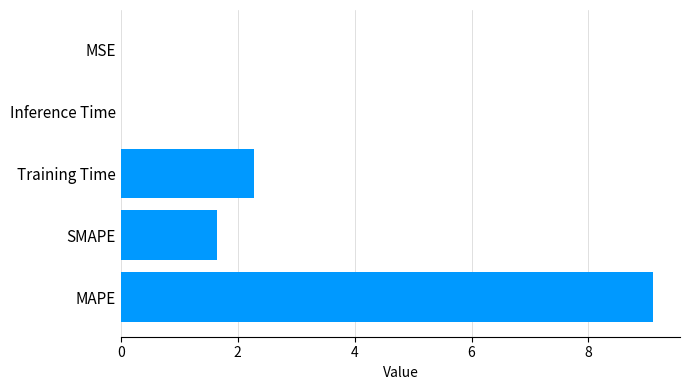

What is the sum of all values?

13.0